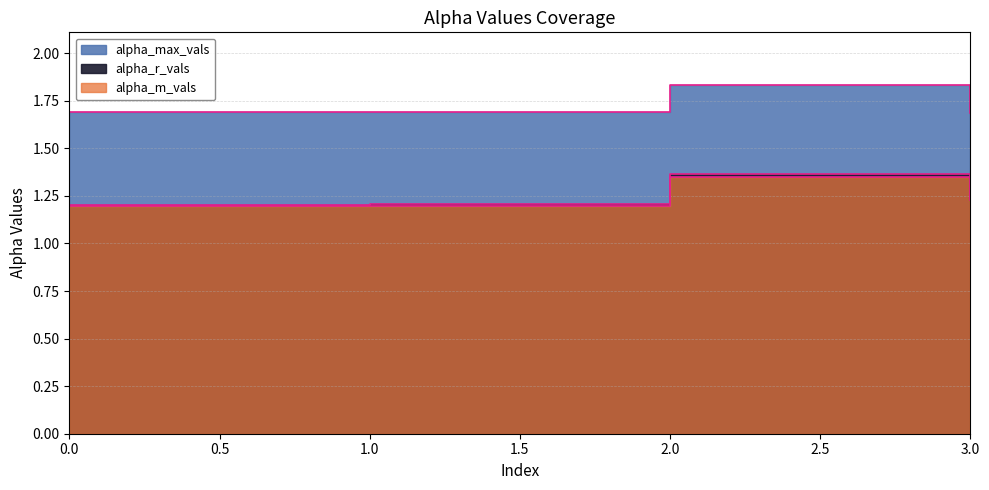

What is the sum of all alpha_r_vals values?

5.0